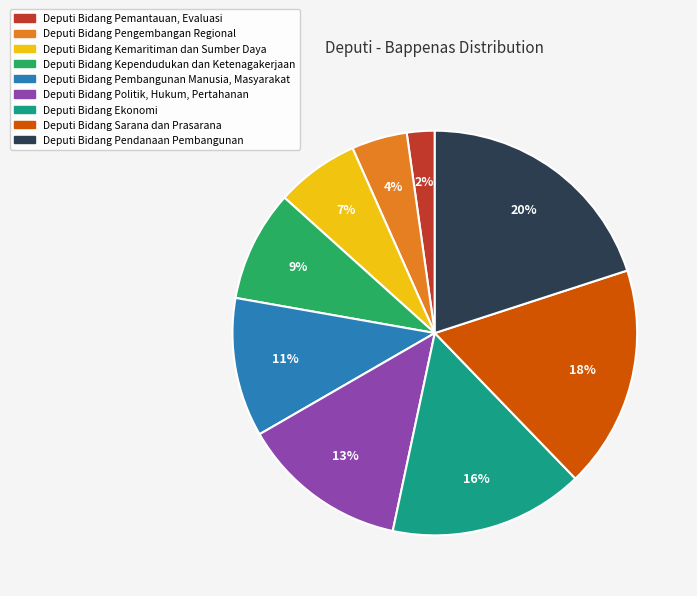

To the nearest percent, what is the combined percentage of Deputi Bidang Politik, Hukum, Pertahanan and Deputi Bidang Ekonomi?

29%